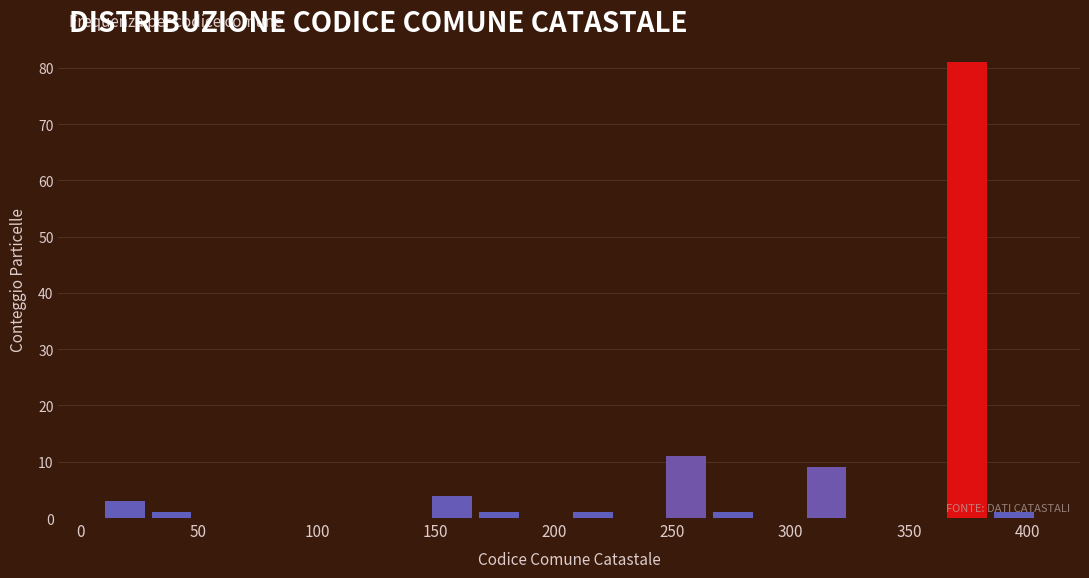

Around what value on the x-axis is the tallest bar? Give the approximate position of its centre, as read against the axis.

375